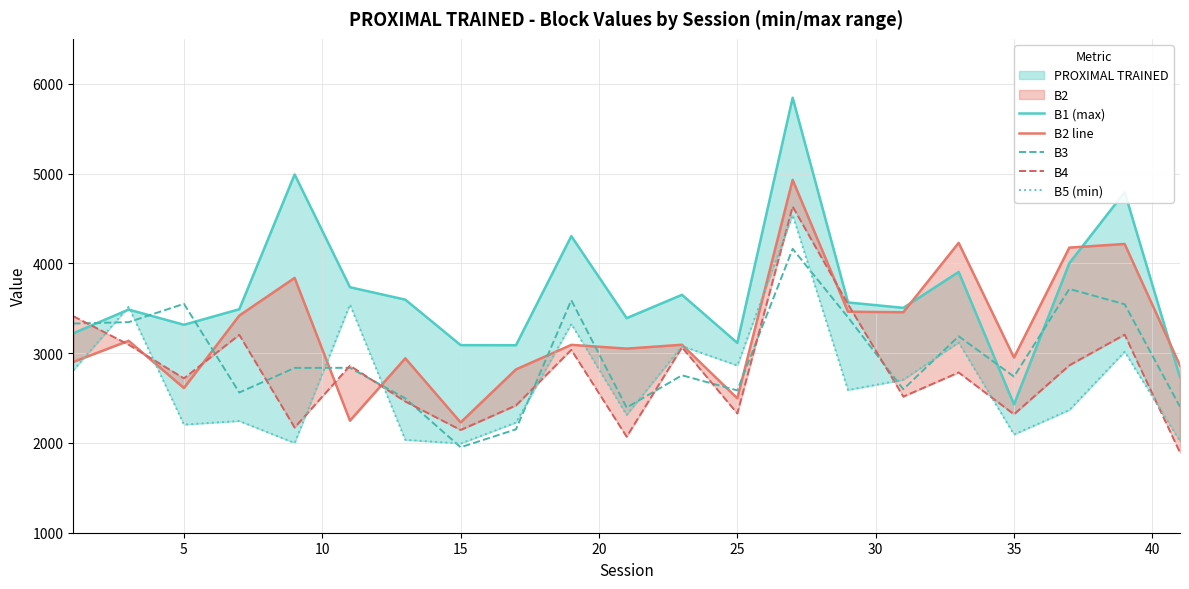

What is the highest value of the B3 series?

4161.5